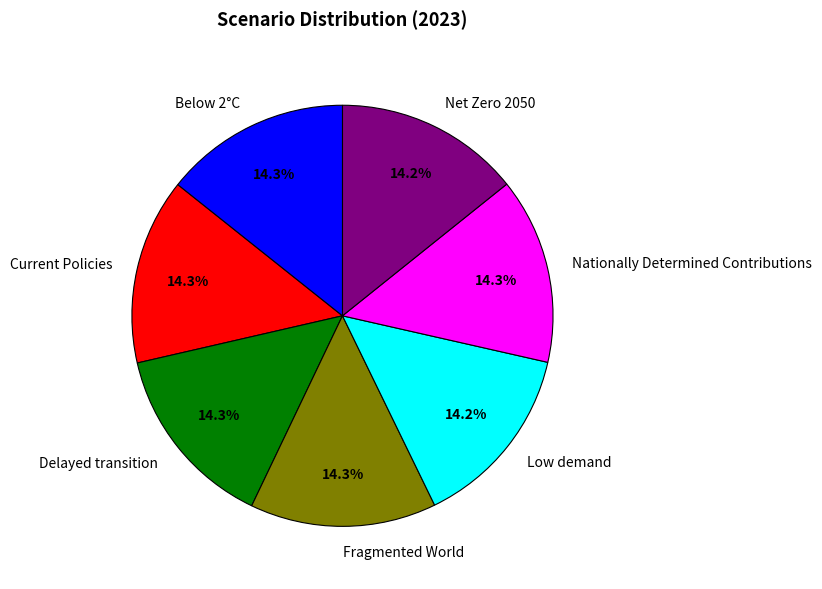

Does Low demand account for over 50% of the chart?

No